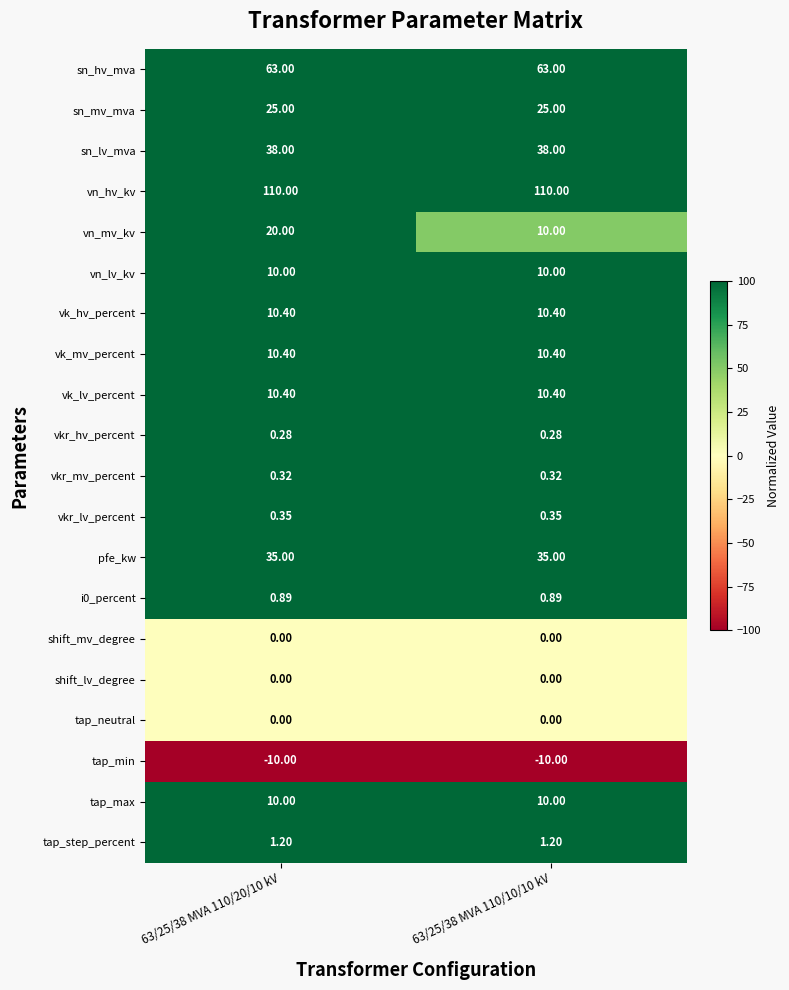

Between 63/25/38 MVA 110/20/10 kV and 63/25/38 MVA 110/10/10 kV, which series saw the biggest shift?

vn_mv_kv